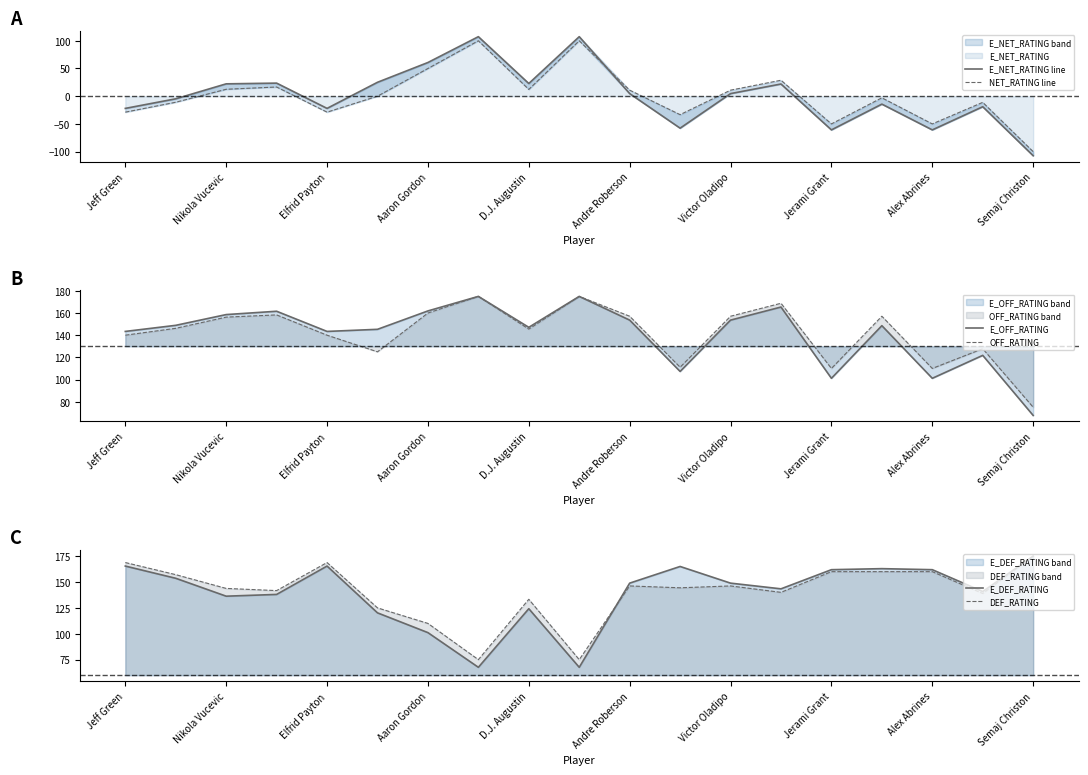

What is the label of the 14th point from the left?

13